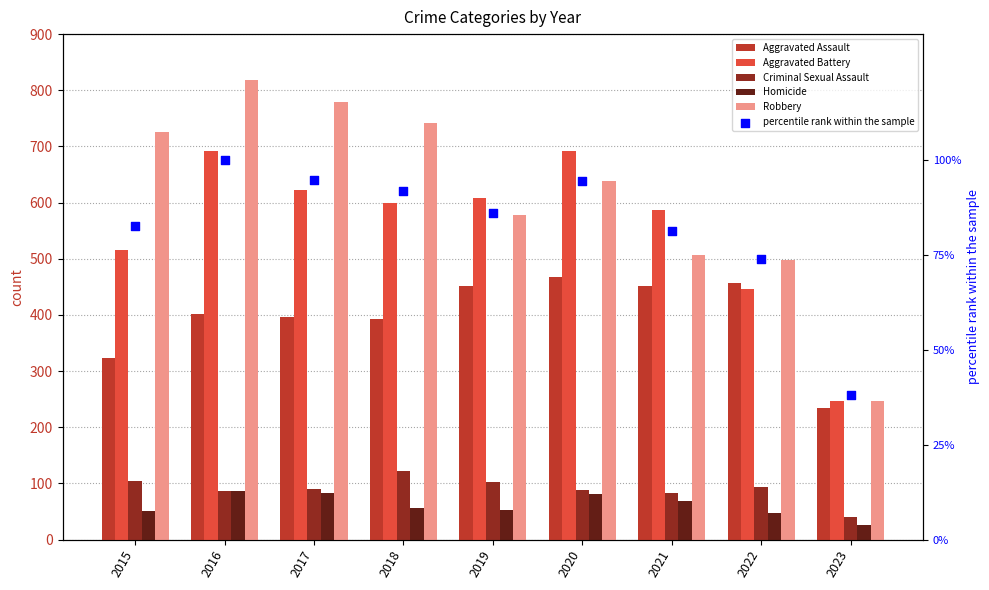

At how many categories does at least one series exceed 270?

8